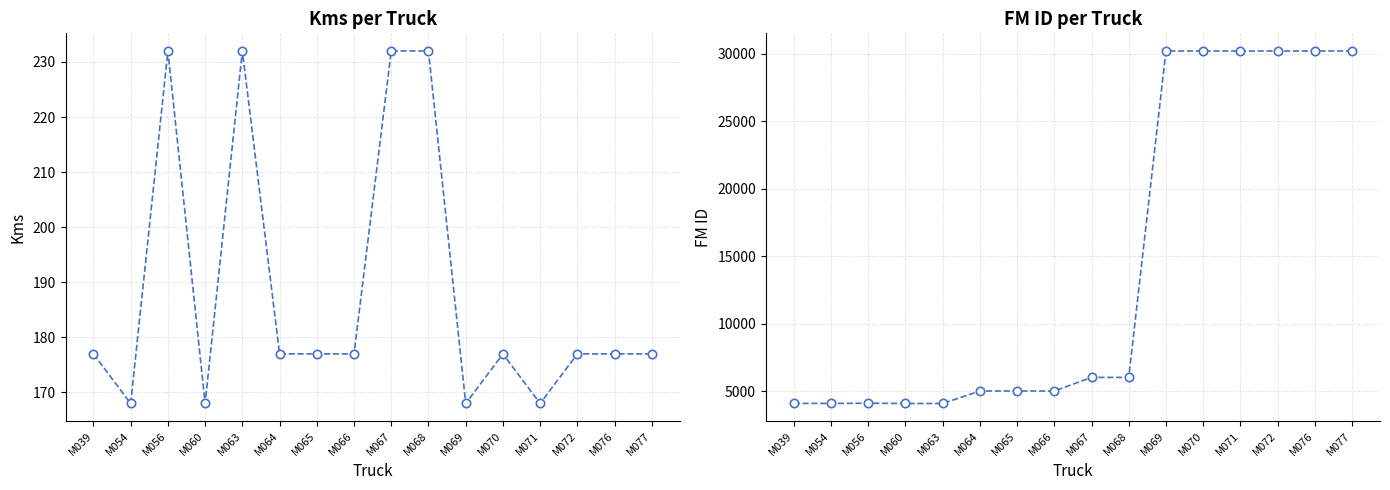

Rank the series by their average value, from lowest to highest.

Kms, FM ID